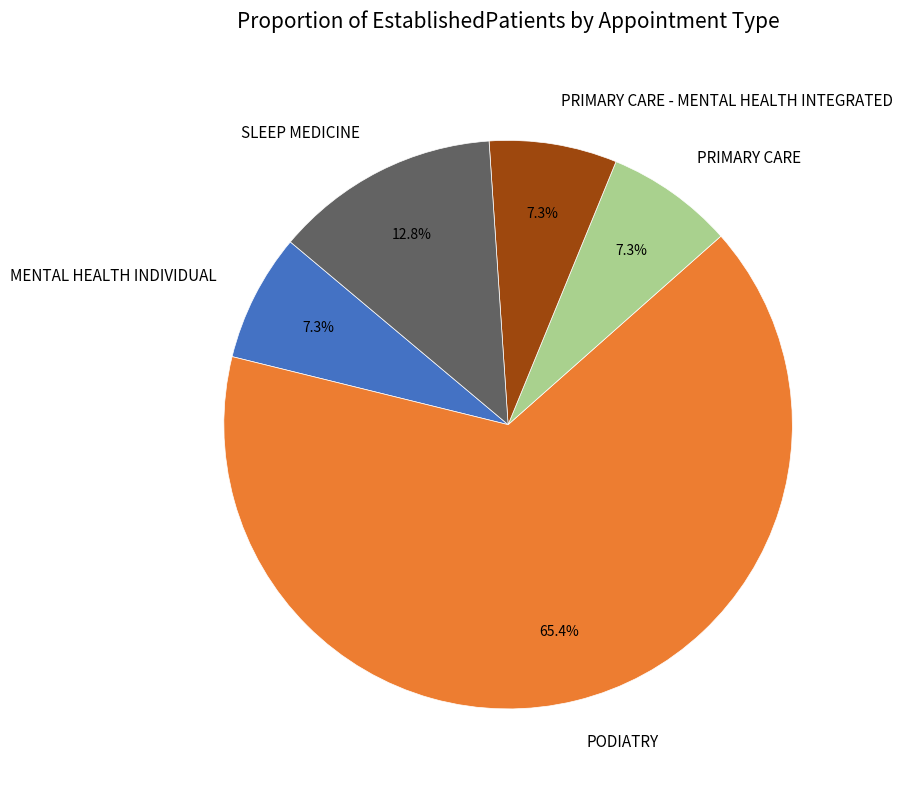

What is the ratio of the value at PRIMARY CARE - MENTAL HEALTH INTEGRATED to the value at SLEEP MEDICINE?

0.6